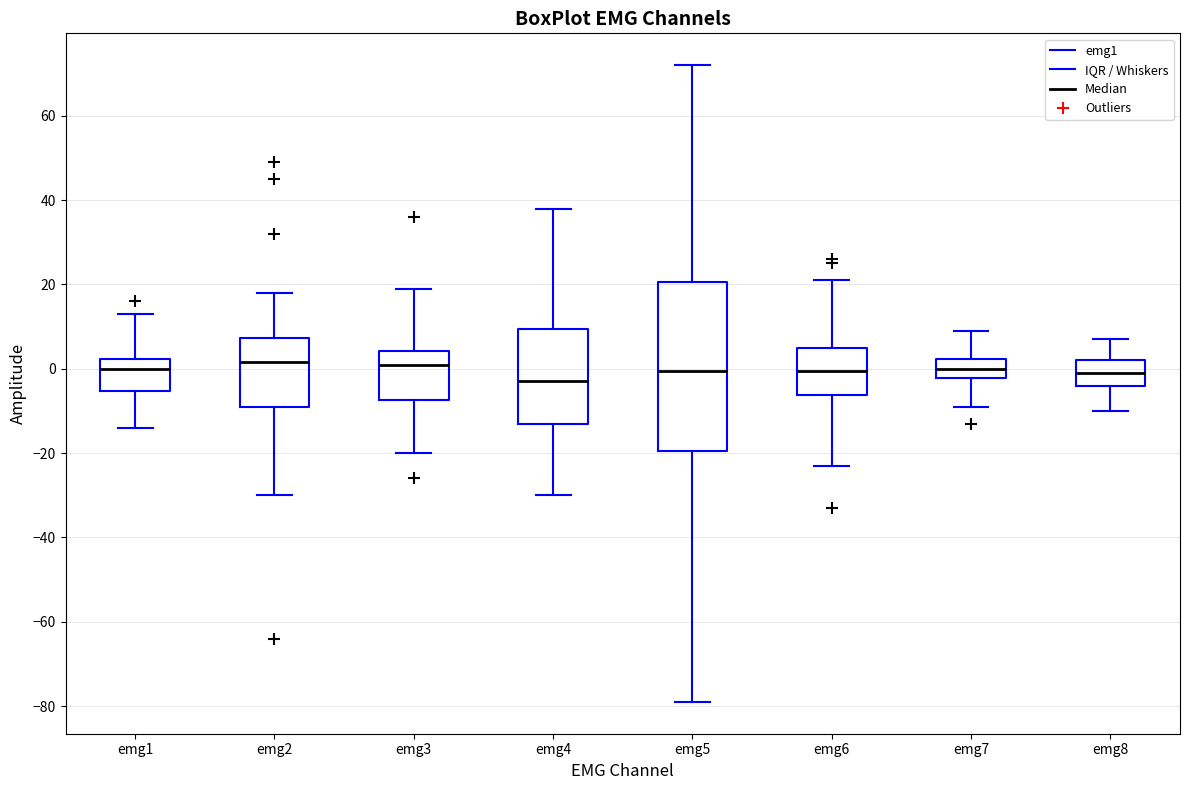

Which box is the tallest, from its lower edge to its upper edge?

emg5